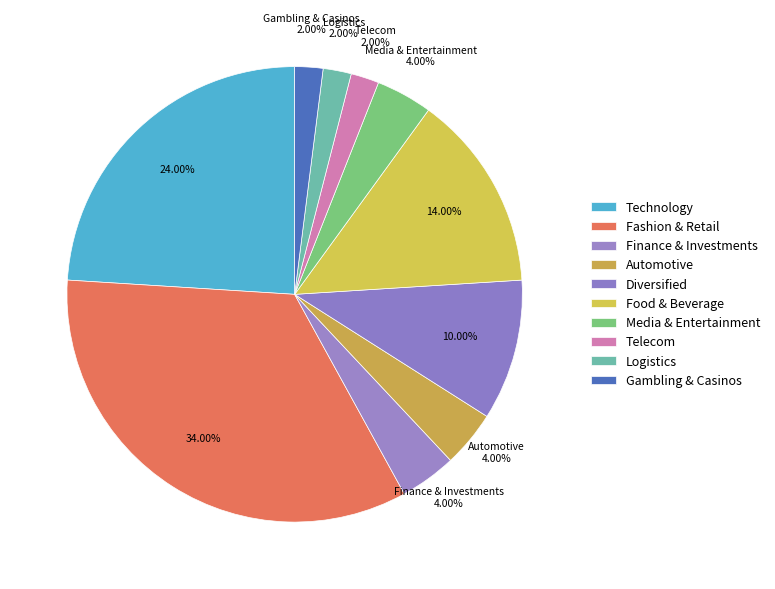

Do Diversified and Telecom together represent more than half of the pie?

No